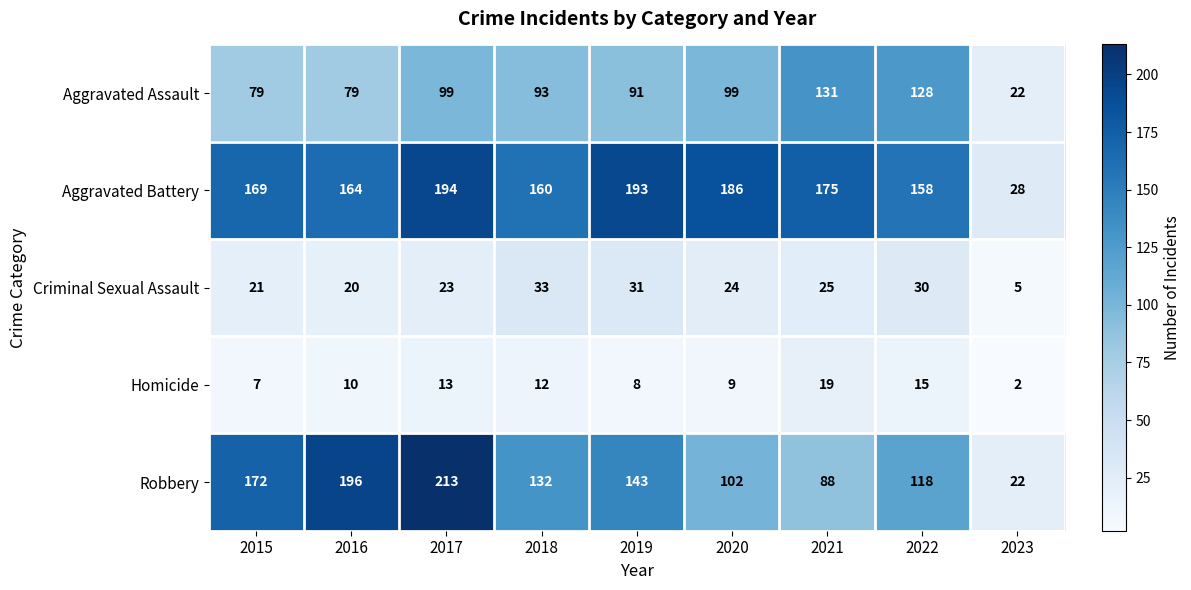

The value of Aggravated Battery at 2016 is 164. True or false?

True